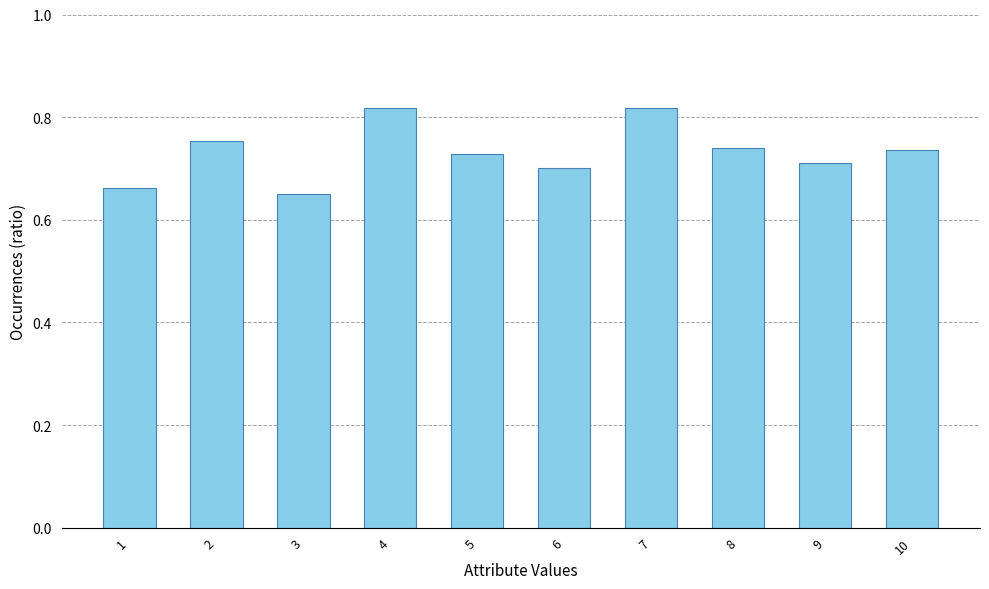

Does the chart contain stacked bars?

No